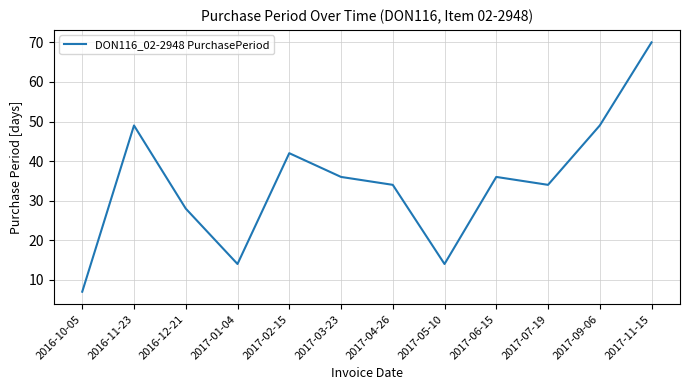

Which category has the highest value across all series?

2017-11-15